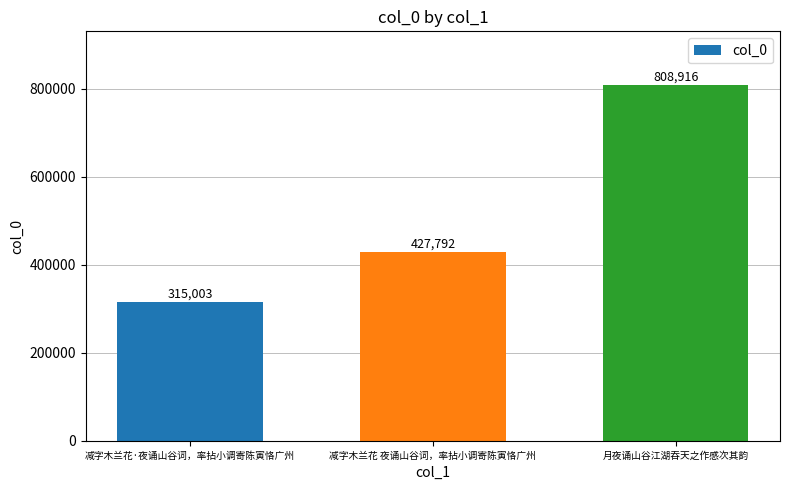

Rank the categories by value from highest to lowest.

月夜诵山谷江湖吞天之作感次其韵, 减字木兰花 夜诵山谷词，率拈小调寄陈寅恪广州, 减字木兰花·夜诵山谷词，率拈小调寄陈寅恪广州